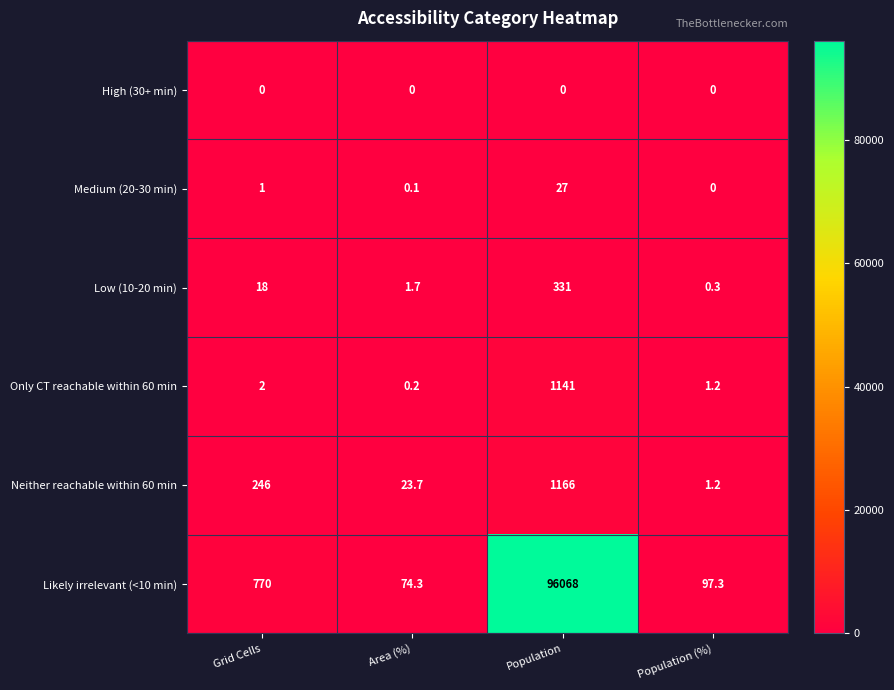

Reading left to right, extract all data points from this chart.

High (30+ min): 0.0	0.0	0.0	0.0
Medium (20-30 min): 1.0	0.1	27.0	0.0
Low (10-20 min): 18.0	1.7	331.0	0.3
Only CT reachable within 60 min: 2.0	0.2	1141.0	1.2
Neither reachable within 60 min: 246.0	23.7	1166.0	1.2
Likely irrelevant (<10 min): 770.0	74.3	96068.0	97.3